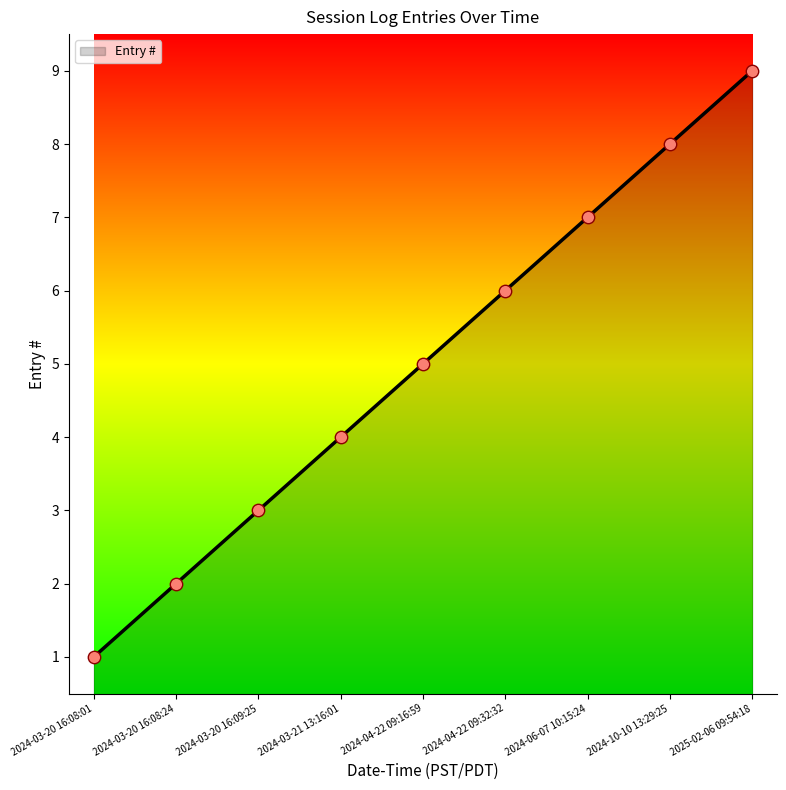

Approximately how many times larger is the value at 2024-06-07 10:15:24 compared to 2024-04-22 09:16:59?

1.4